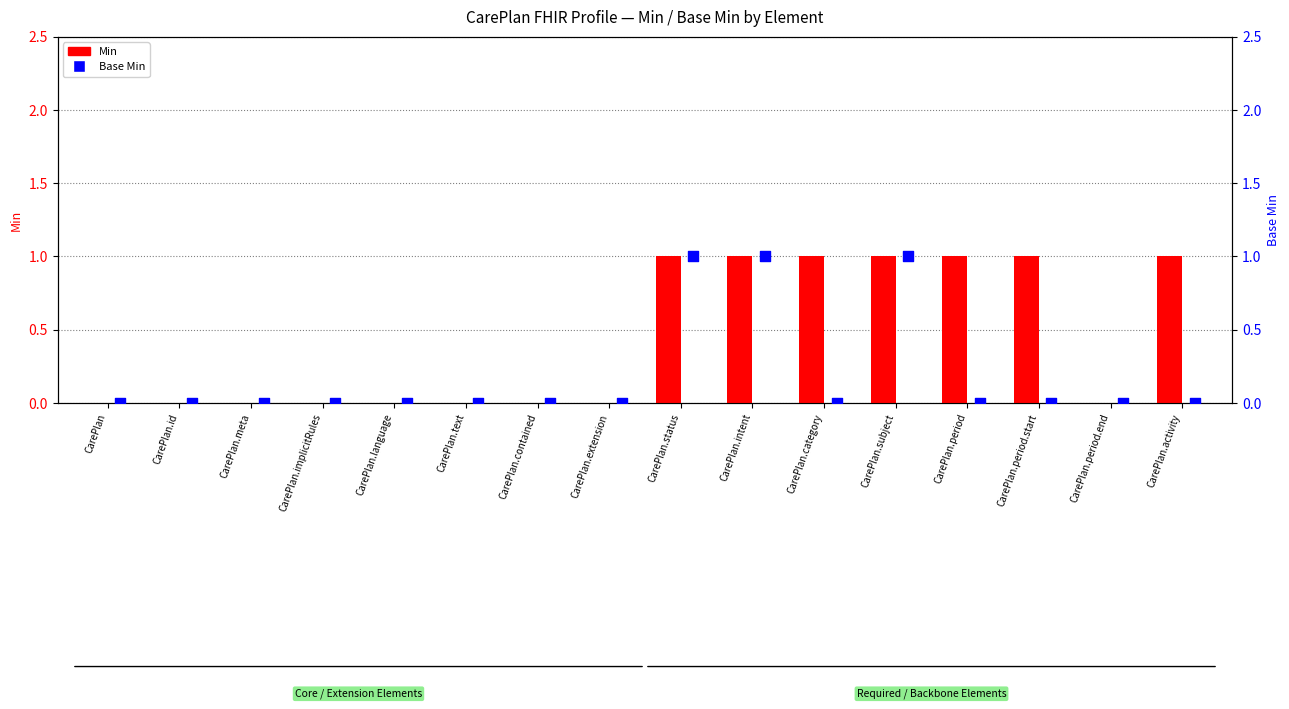

At which category is the sum across all series the highest?

CarePlan.status